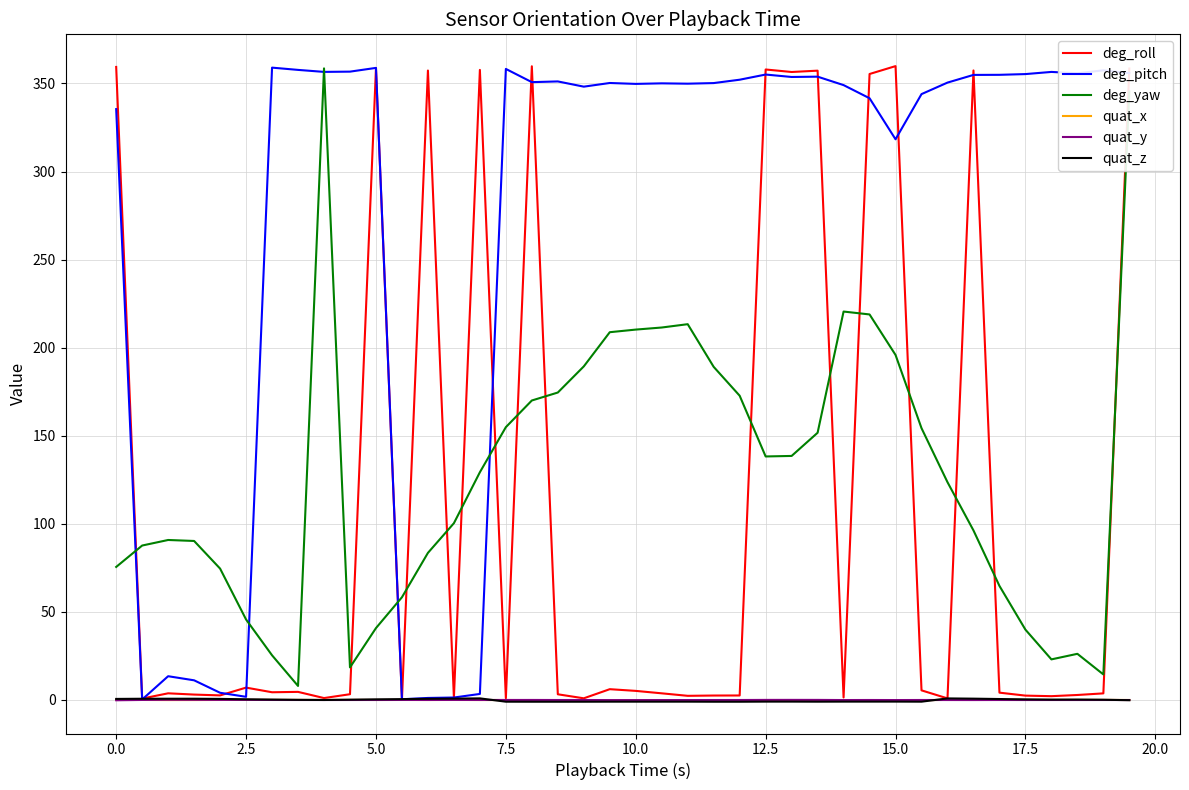

True or false: quat_x and deg_yaw cross at least once.

False